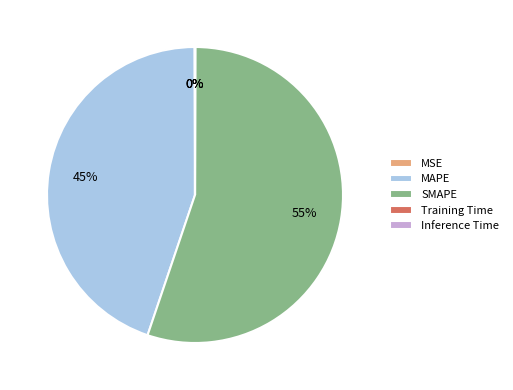

To the nearest percent, what percentage of the pie is SMAPE?

55%